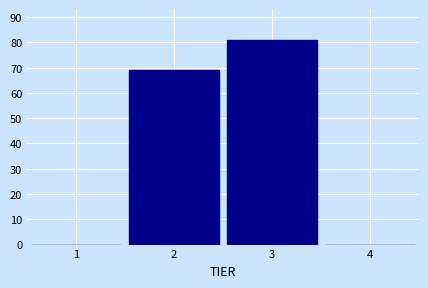

Reading left to right, list every bar in this chart as the range it spans on the x-axis followed by its height. The values are not printed on the chart, so give them approximately, as read against the axis.

0.5 to 1.5: 0
1.5 to 2.5: 69
2.5 to 3.5: 81
3.5 to 4.5: 0